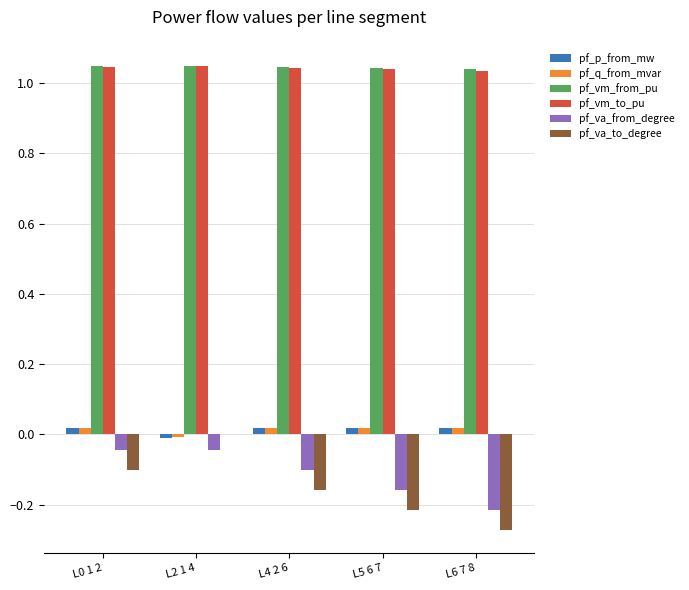

The pf_q_from_mvar series shows 0.0 at L6 7 8. True or false?

True